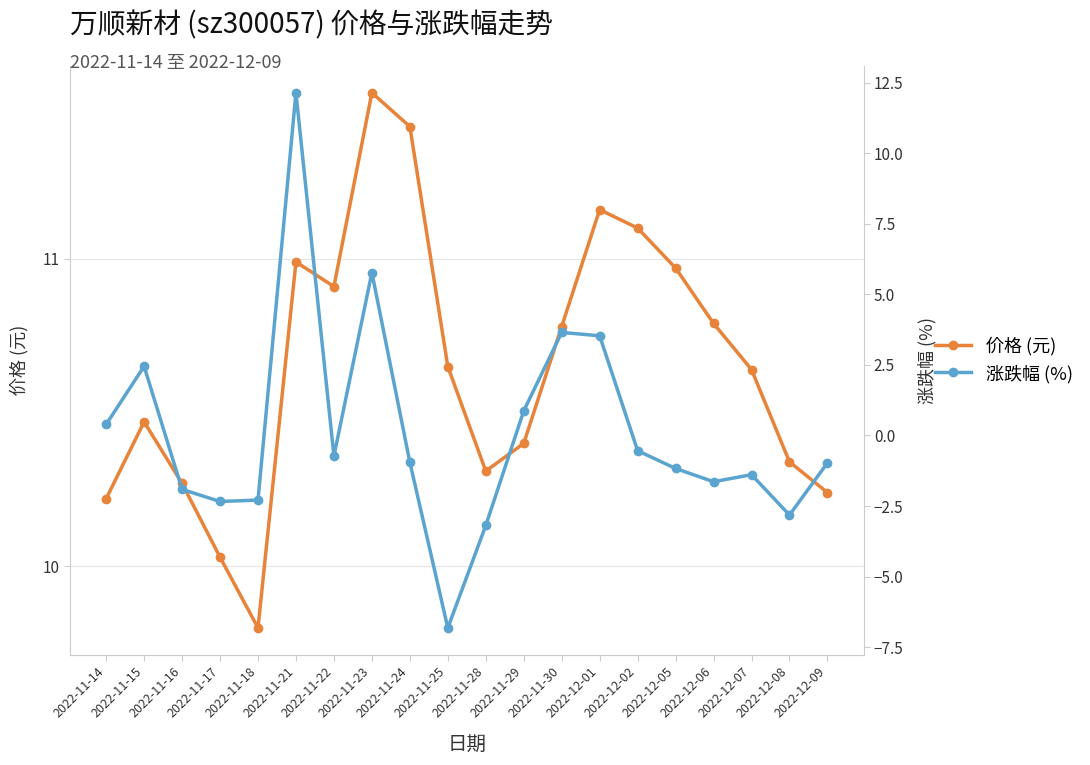

What is the sum of the 涨跌幅 (%) values at 2022-11-14 and 2022-11-28?

-2.8